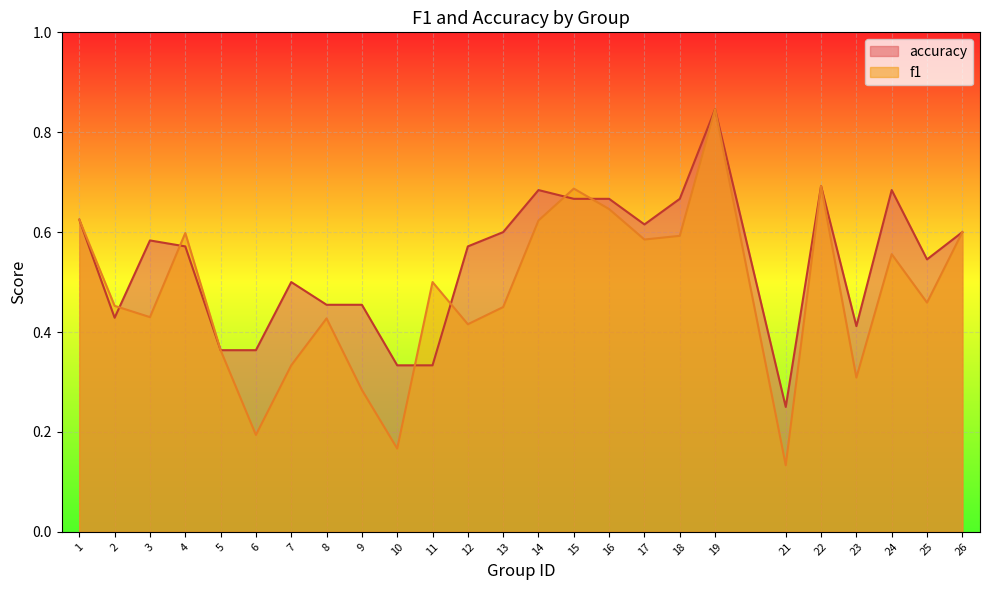

Reading left to right, transcribe all the data shown in this chart.

f1: 1=0.6	2=0.5	3=0.4	4=0.6	5=0.4	6=0.2	7=0.3	8=0.4	9=0.3	10=0.2	11=0.5	12=0.4	13=0.5	14=0.6	15=0.7	16=0.6	17=0.6	18=0.6	19=0.8	21=0.1	22=0.7	23=0.3	24=0.6	25=0.5	26=0.6
accuracy: 1=0.6	2=0.4	3=0.6	4=0.6	5=0.4	6=0.4	7=0.5	8=0.5	9=0.5	10=0.3	11=0.3	12=0.6	13=0.6	14=0.7	15=0.7	16=0.7	17=0.6	18=0.7	19=0.8	21=0.2	22=0.7	23=0.4	24=0.7	25=0.5	26=0.6